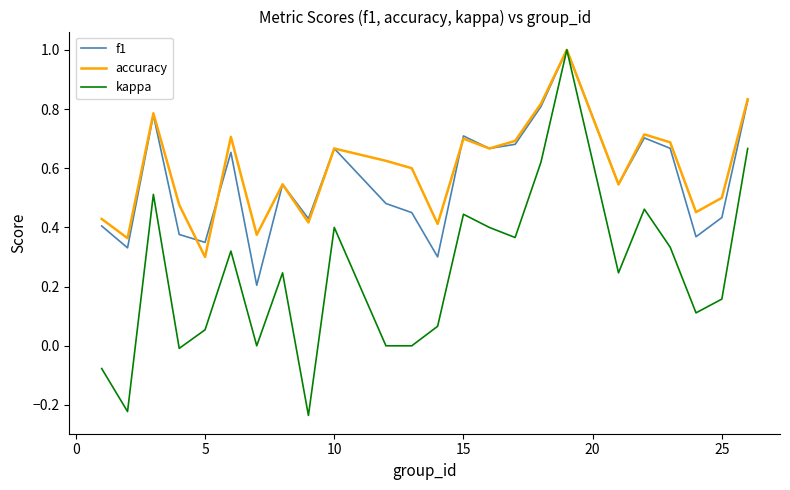

What is the maximum value for f1?

1.0